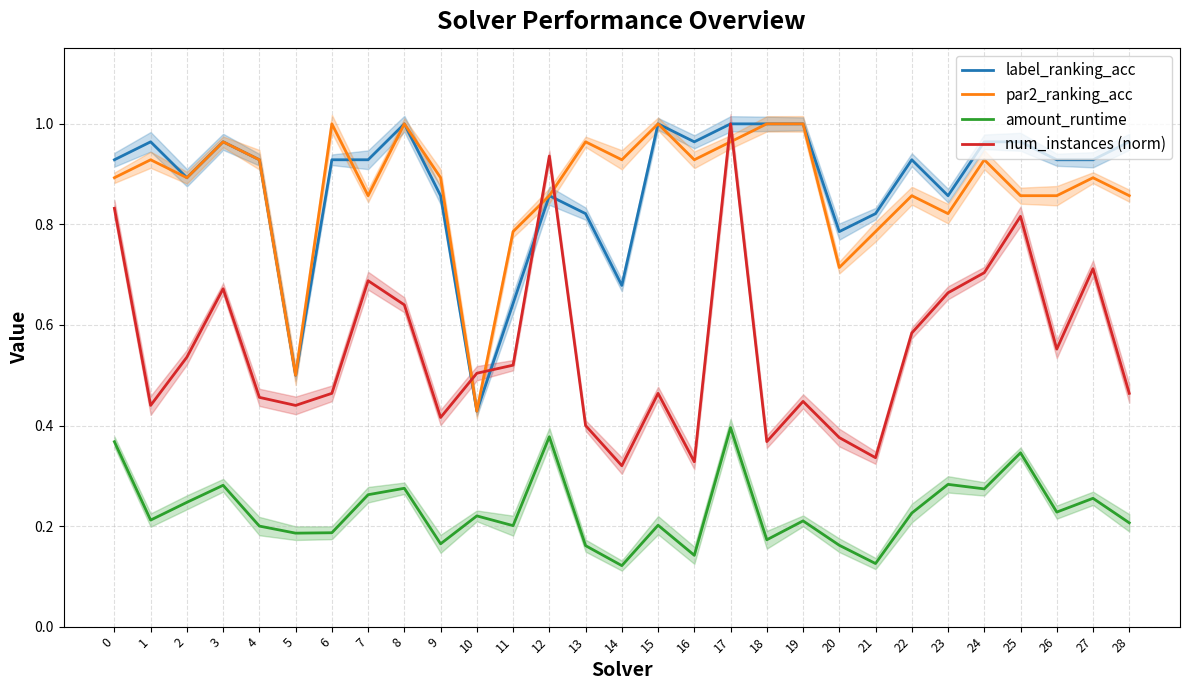

How many interior local peaks does the par2_ranking_acc series have?

9